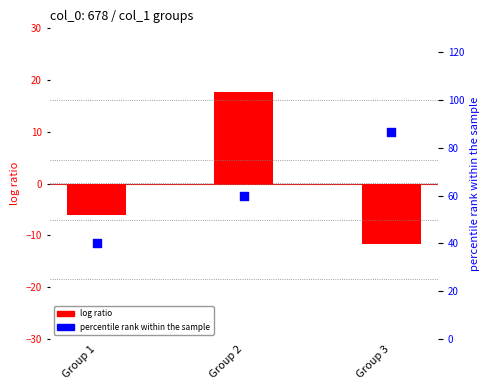

Is the value of log ratio (col_2 centered) at Group 1 greater than the value of percentile rank (col_5) at Group 1?

No